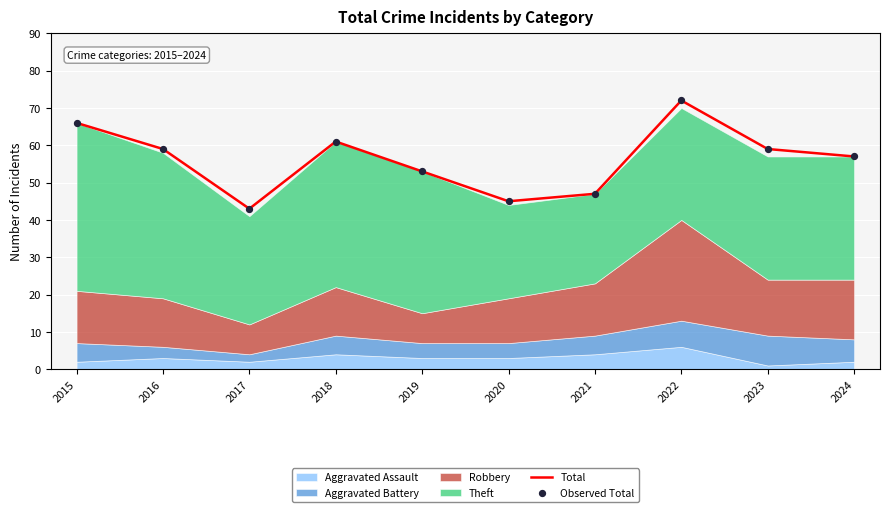

At which category is the sum across all series the highest?

2022